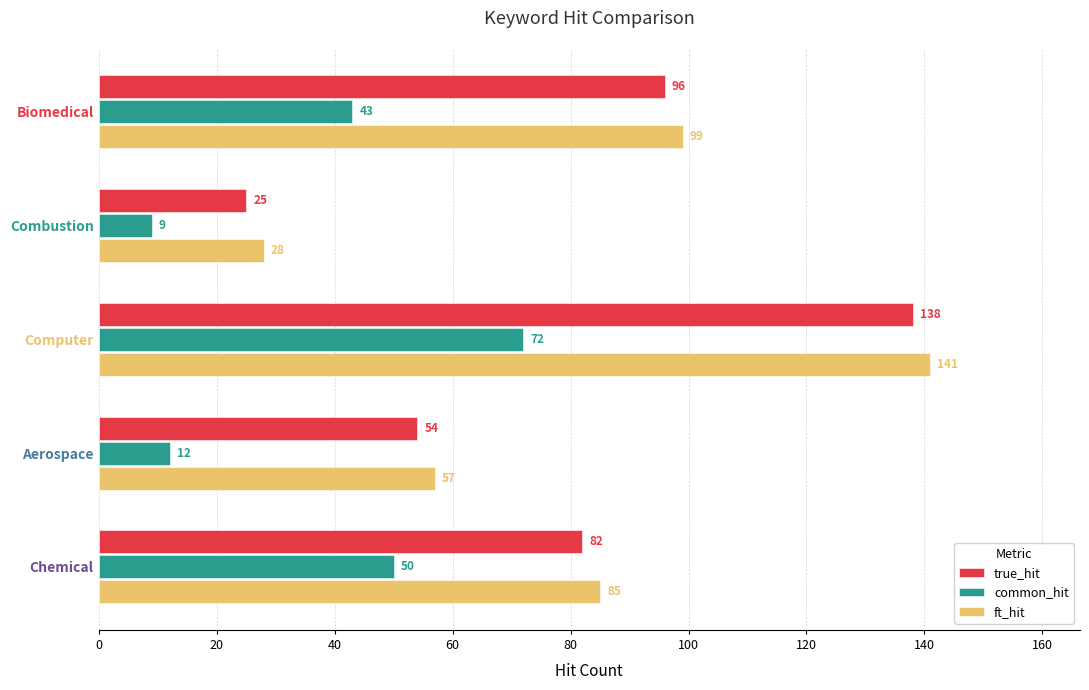

What is the average value of the common_hit series?

37